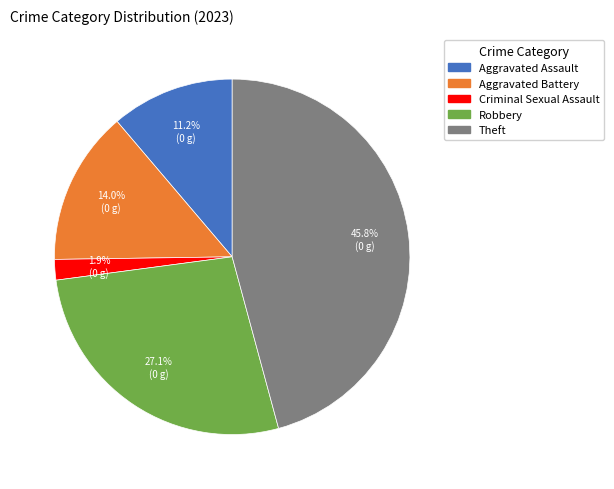

What is the total percentage of Theft and Robbery?

72.9%